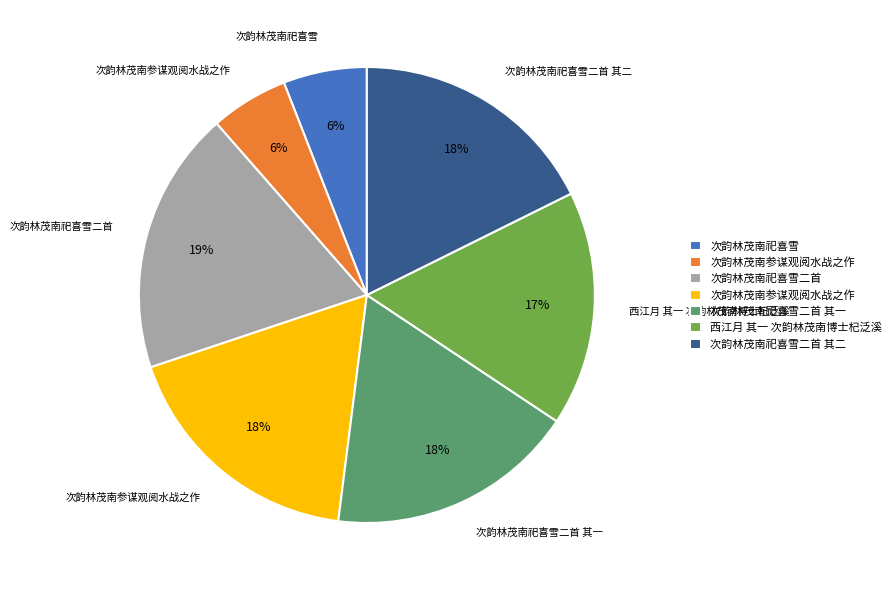

Is there a majority slice in this chart?

No